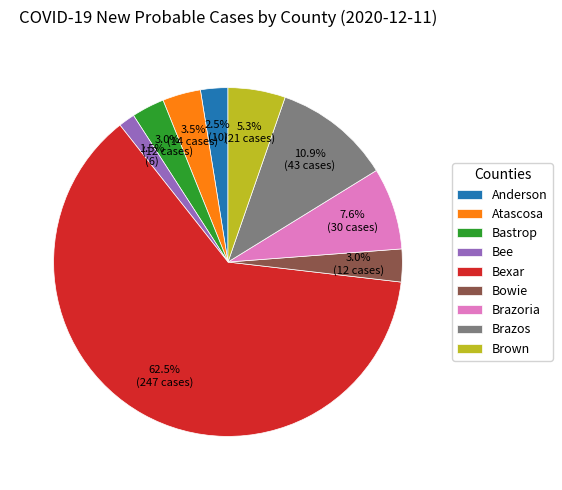

Which slice is the largest?

Bexar